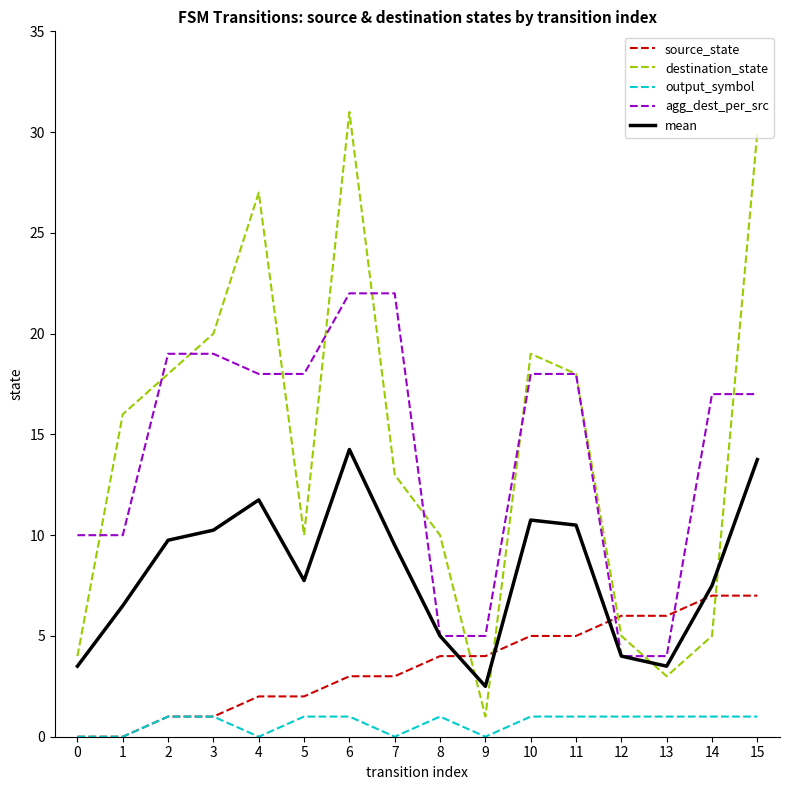

What value does the destination_state series have at 4?

27.0